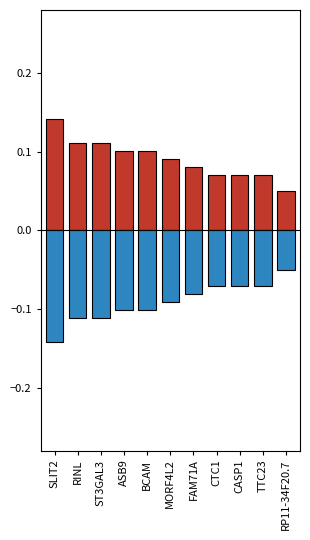

Between MORF4L2 and FAM71A, which series saw the biggest shift?

col_1